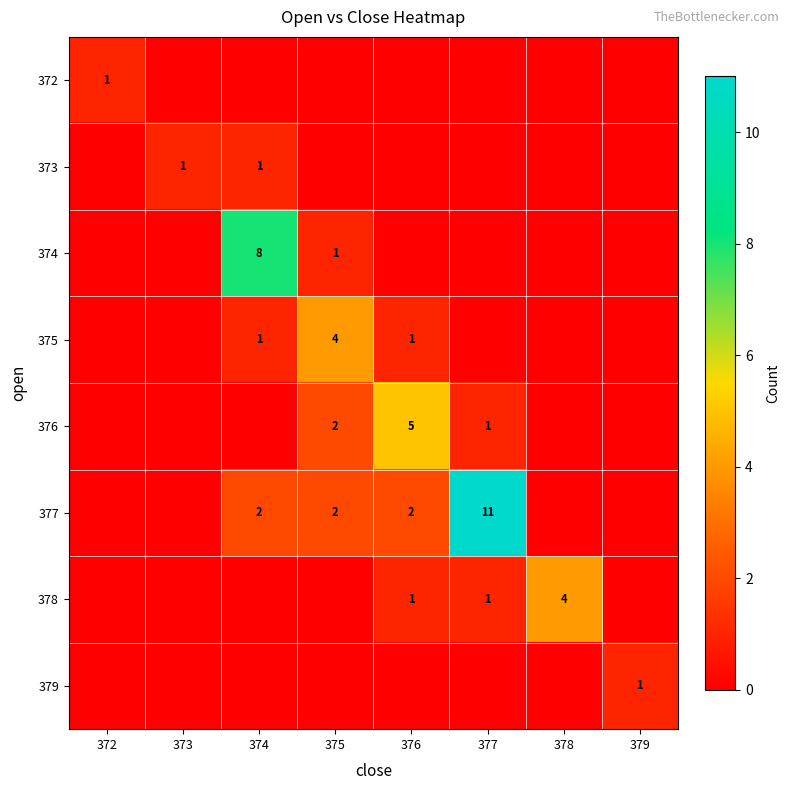

Is the value of 377 at 376 greater than the value of 379 at 379?

Yes